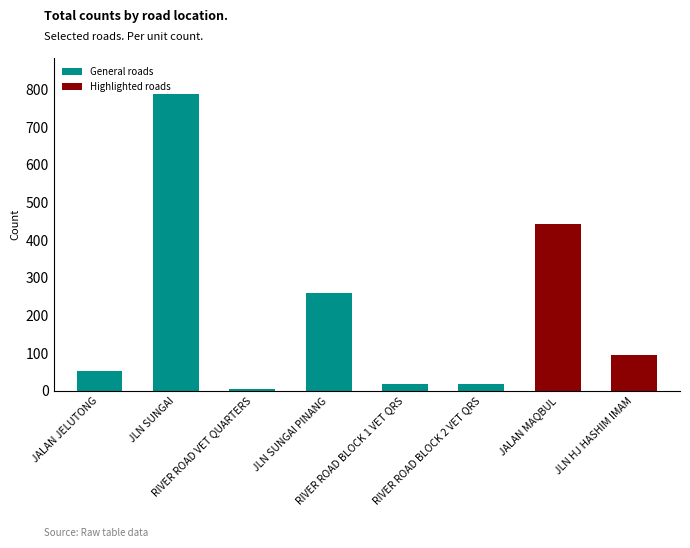

What is the greatest value displayed?

789